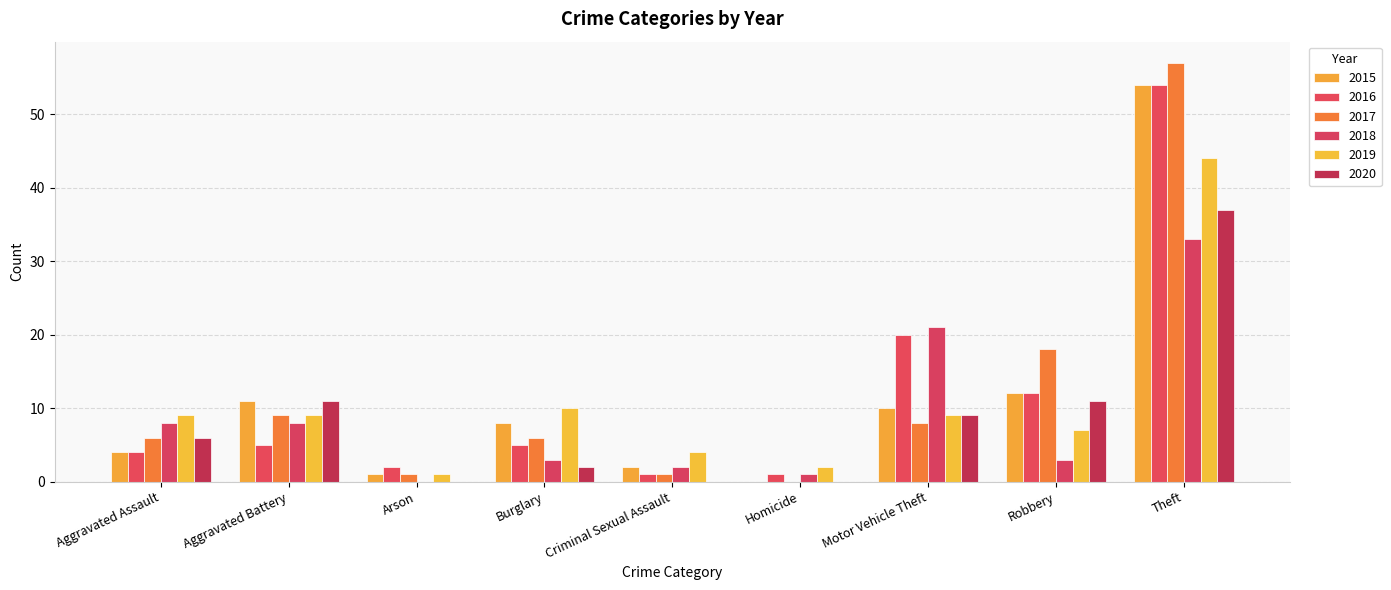

What position from the right is Theft?

1